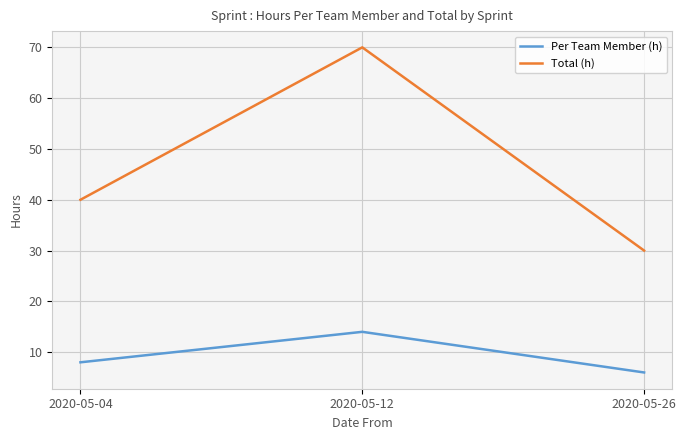

What are all the series names shown in the legend?

Per Team Member (h), Total (h)